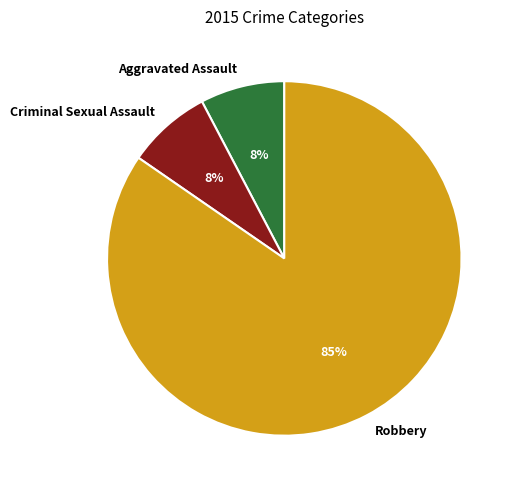

Which slice represents more than half of the pie?

Robbery